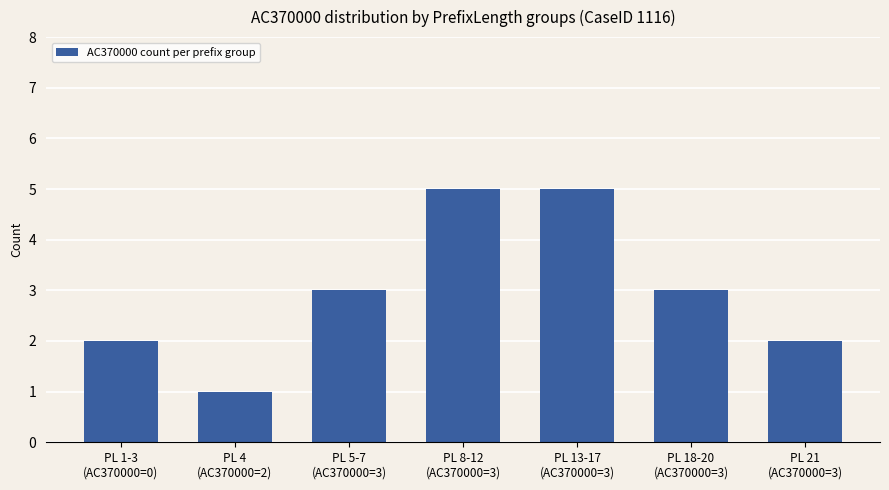

What is the sum of all values?

21